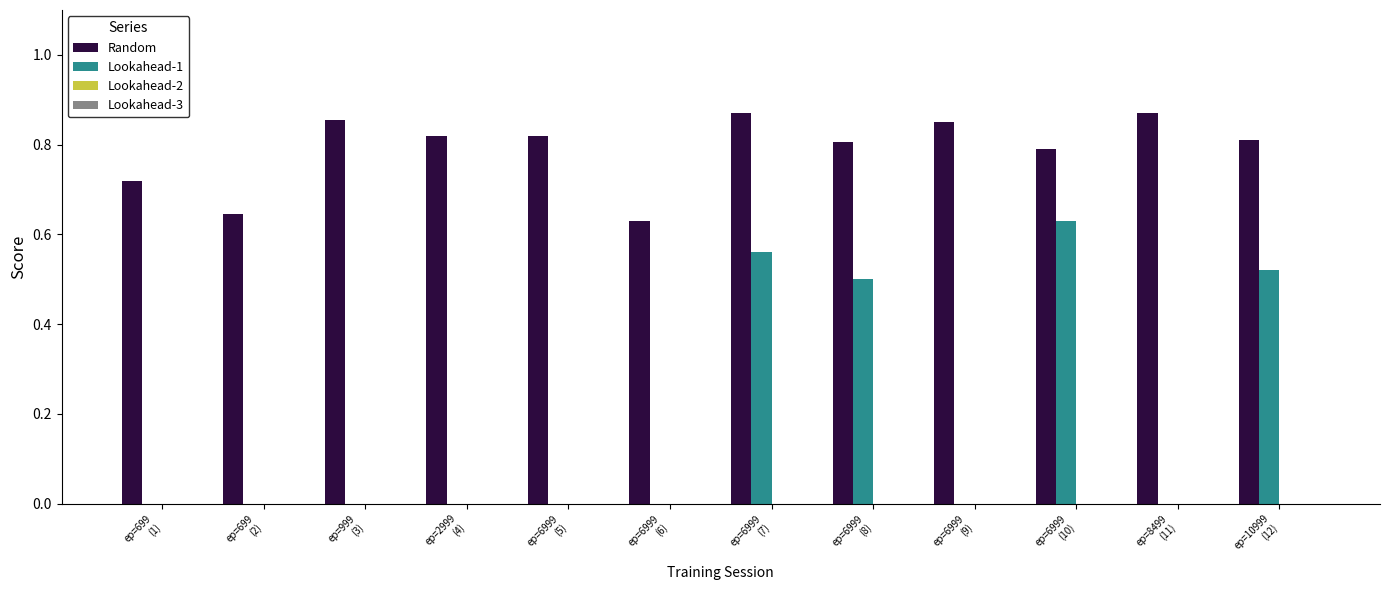

Which has a higher value, ep=6999
(9) or ep=6999
(7)?

ep=6999
(7)